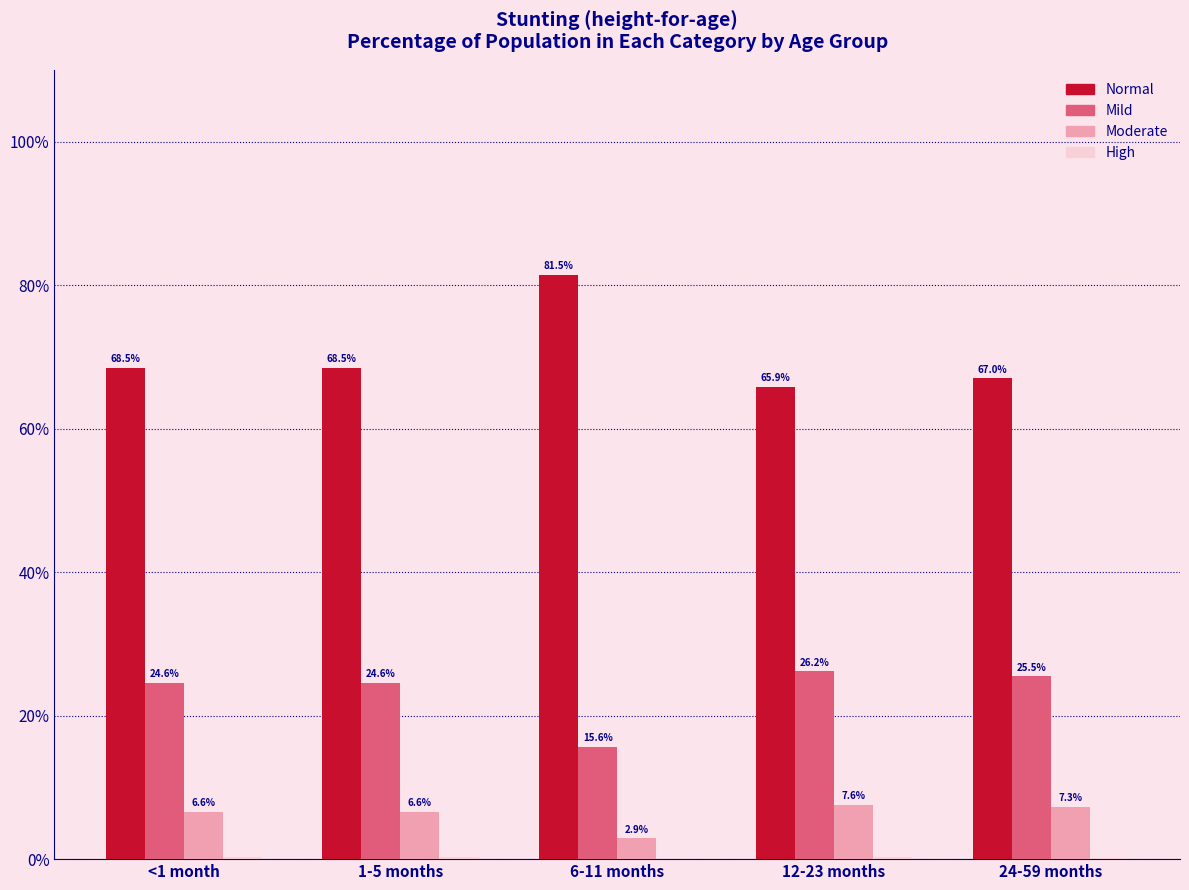

What value does the Normal series have at 6-11 months?

81.5